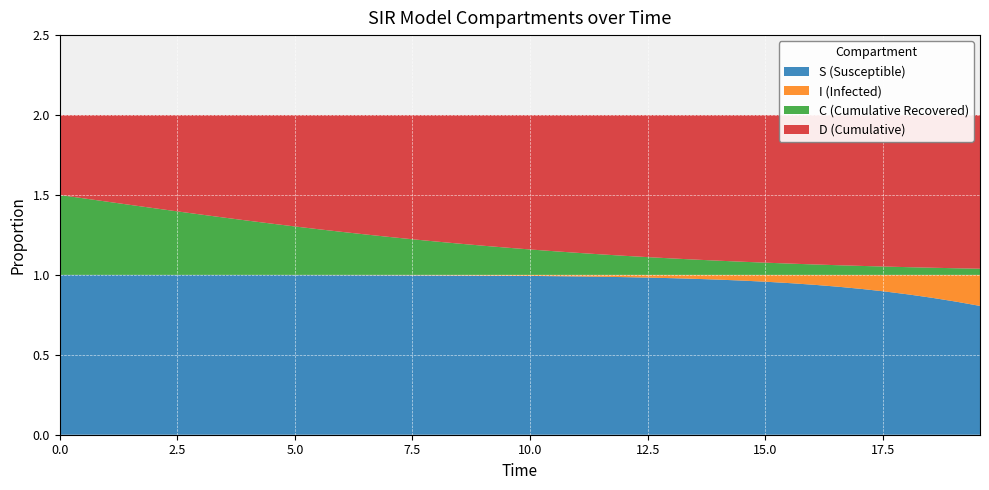

Reading left to right, what are all the values shown in this chart?

S: 0=1.0	1=1.0	2=1.0	3=1.0	4=1.0	5=1.0	6=1.0	7=1.0	8=1.0	9=1.0	10=1.0	11=1.0	12=1.0	13=1.0	14=1.0	15=1.0	16=1.0	17=1.0	18=1.0	19=1.0	20=1.0	21=1.0	22=1.0	23=1.0	24=1.0	25=1.0	26=1.0	27=1.0	28=1.0	29=1.0	30=1.0	31=0.9	32=0.9	33=0.9	34=0.9	35=0.9	36=0.9	37=0.9	38=0.8	39=0.8
I: 0=0.0	1=0.0	2=0.0	3=0.0	4=0.0	5=0.0	6=0.0	7=0.0	8=0.0	9=0.0	10=0.0	11=0.0	12=0.0	13=0.0	14=0.0	15=0.0	16=0.0	17=0.0	18=0.0	19=0.0	20=0.0	21=0.0	22=0.0	23=0.0	24=0.0	25=0.0	26=0.0	27=0.0	28=0.0	29=0.0	30=0.0	31=0.1	32=0.1	33=0.1	34=0.1	35=0.1	36=0.1	37=0.1	38=0.2	39=0.2
C: 0=0.5	1=0.5	2=0.5	3=0.4	4=0.4	5=0.4	6=0.4	7=0.4	8=0.3	9=0.3	10=0.3	11=0.3	12=0.3	13=0.3	14=0.2	15=0.2	16=0.2	17=0.2	18=0.2	19=0.2	20=0.2	21=0.1	22=0.1	23=0.1	24=0.1	25=0.1	26=0.1	27=0.1	28=0.1	29=0.1	30=0.1	31=0.1	32=0.1	33=0.1	34=0.1	35=0.1	36=0.0	37=0.0	38=0.0	39=0.0
D: 0=0.5	1=0.5	2=0.5	3=0.6	4=0.6	5=0.6	6=0.6	7=0.6	8=0.7	9=0.7	10=0.7	11=0.7	12=0.7	13=0.7	14=0.8	15=0.8	16=0.8	17=0.8	18=0.8	19=0.8	20=0.8	21=0.9	22=0.9	23=0.9	24=0.9	25=0.9	26=0.9	27=0.9	28=0.9	29=0.9	30=0.9	31=0.9	32=0.9	33=0.9	34=0.9	35=0.9	36=1.0	37=1.0	38=1.0	39=1.0